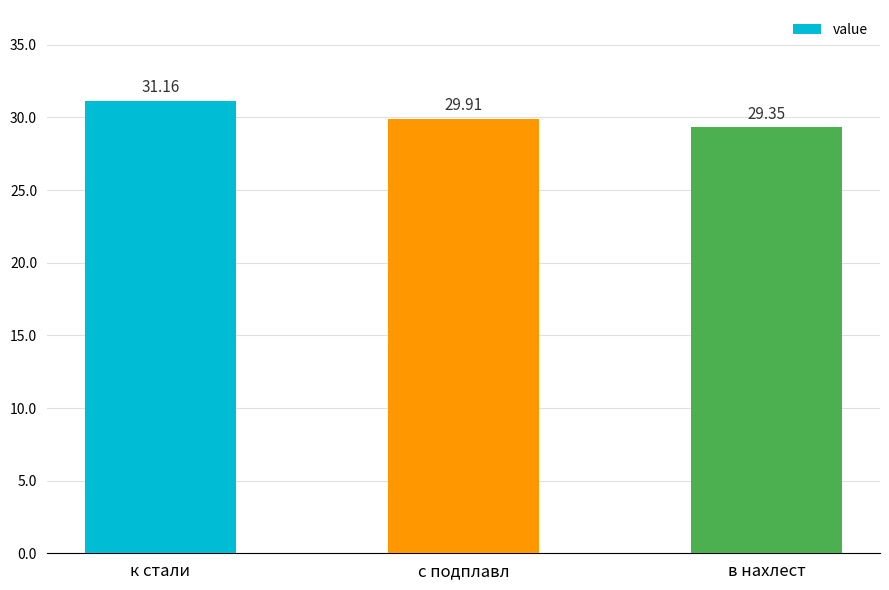

What is the difference between the maximum and minimum values?

1.8